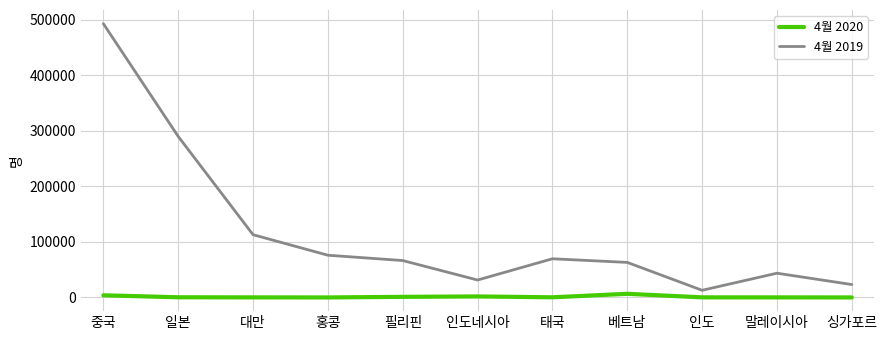

The 4월 2020 series shows 155 at 대만. True or false?

True